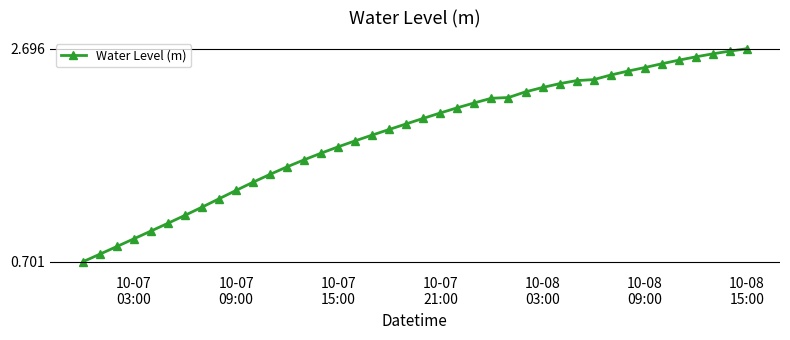

What is the smallest value displayed?

0.7